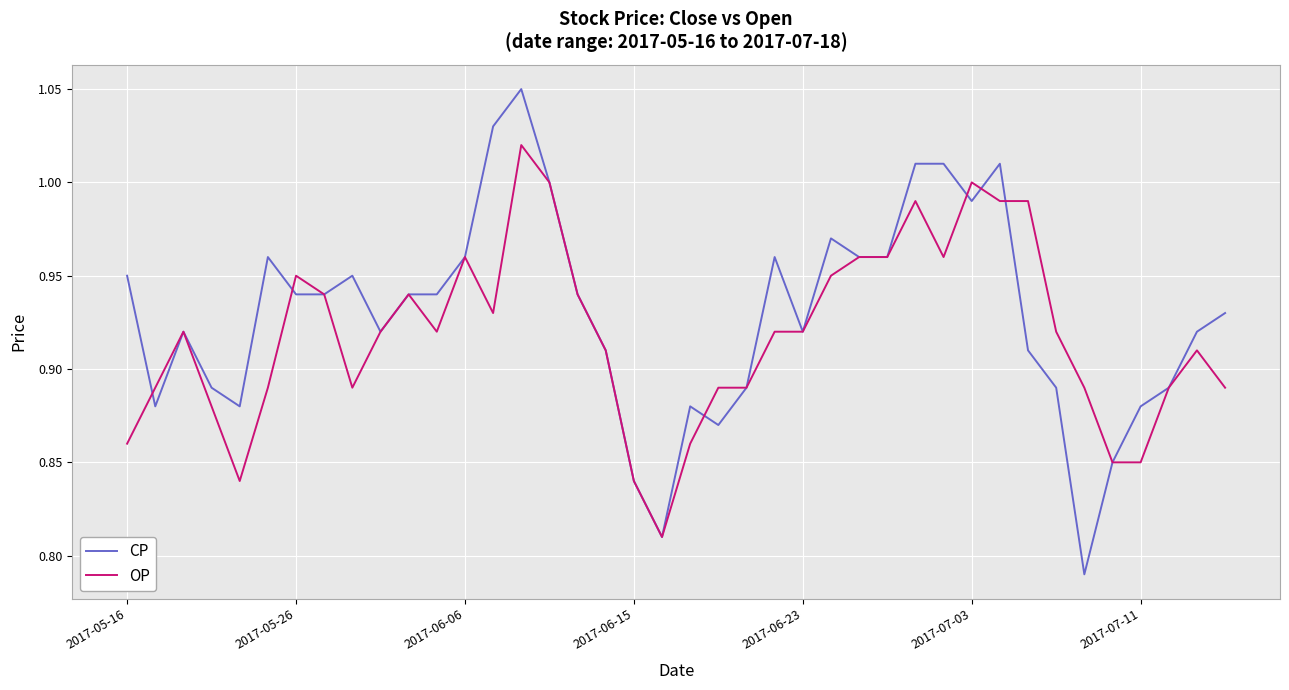

List the series in order of their peak value, highest first.

CP, OP